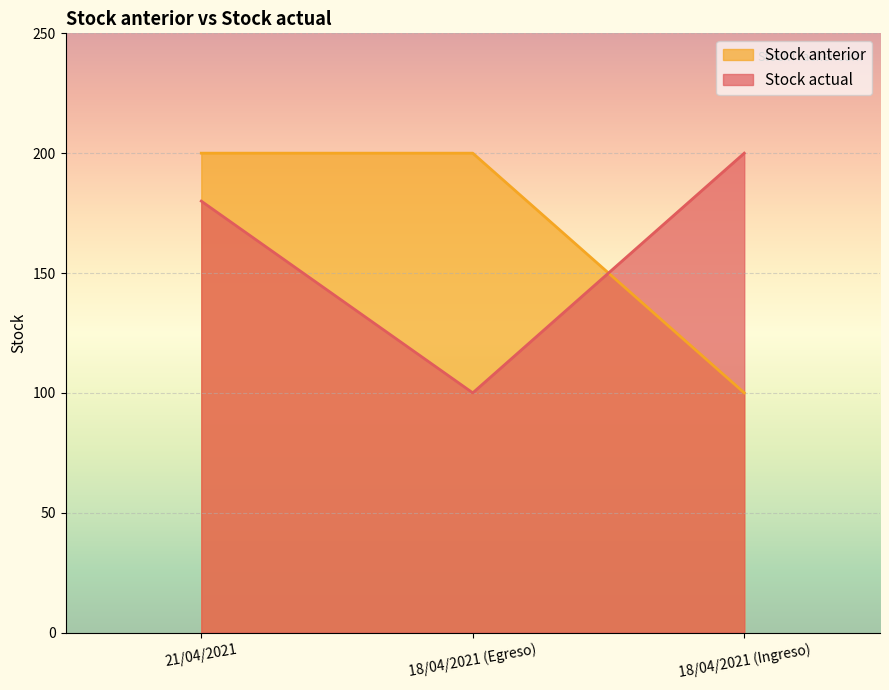

Is it true that Stock actual equals 100 at 18/04/2021 (Egreso)?

True